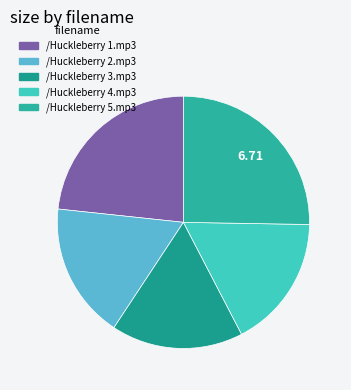

Do /Huckleberry 3.mp3 and /Huckleberry 1.mp3 together represent more than half of the pie?

No